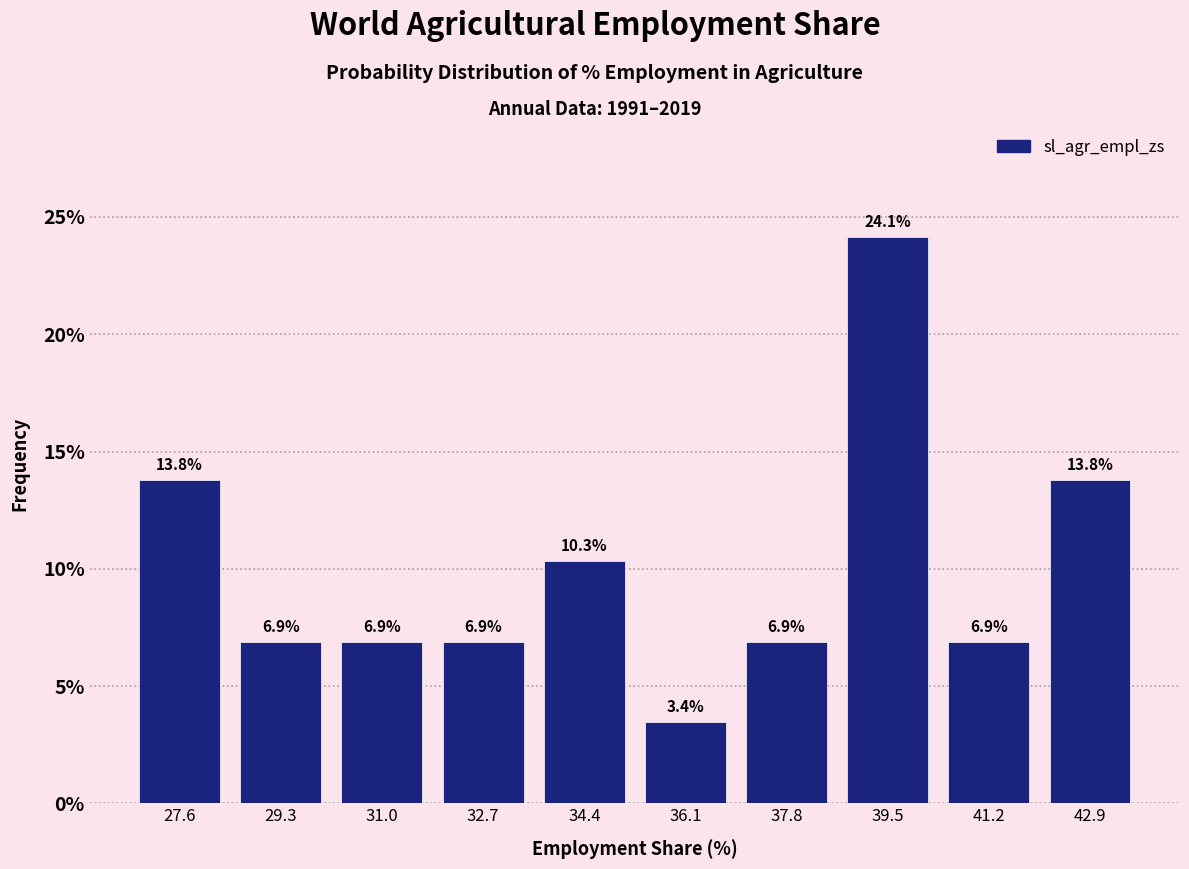

Reading left to right, list every bar in this chart as the range it spans on the x-axis followed by its height. The bar edges are not printed on the chart, so give them approximately, as read against the axis.

26.8 to 28.4: 13.8
28.4 to 30.2: 6.9
30.2 to 31.8: 6.9
31.8 to 33.6: 6.9
33.6 to 35.2: 10.3
35.2 to 37.0: 3.4
37.0 to 38.6: 6.9
38.6 to 40.4: 24.1
40.4 to 42.0: 6.9
42.0 to 43.6: 13.8